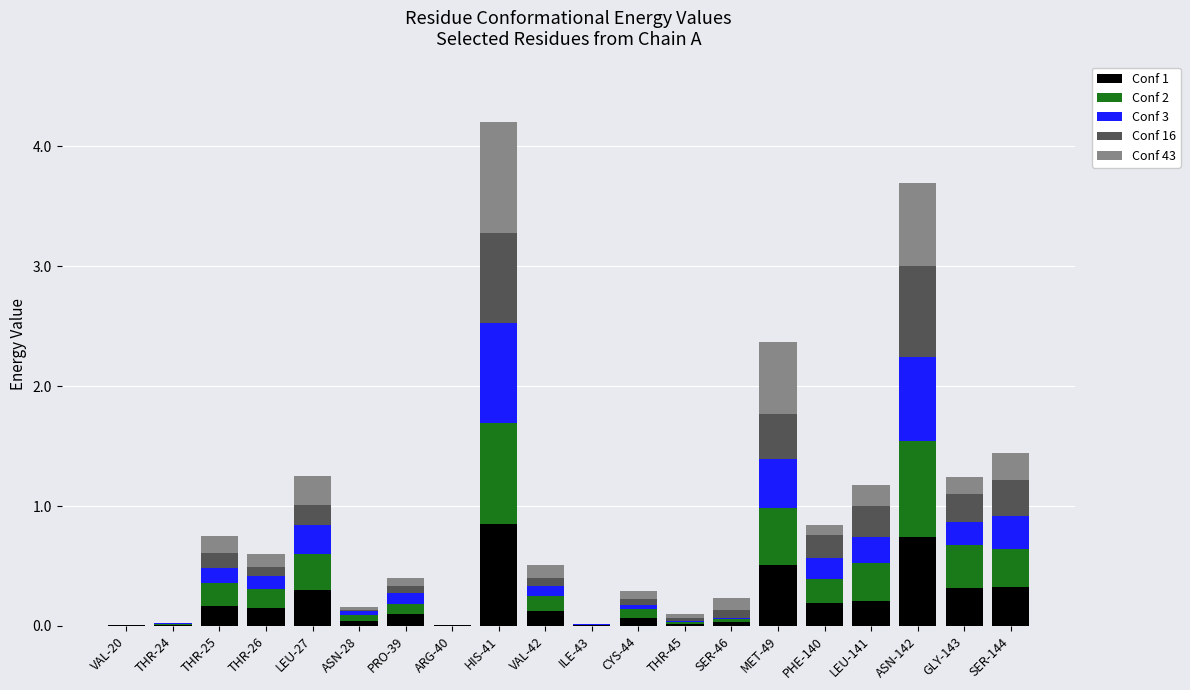

How many series are shown in this chart?

5